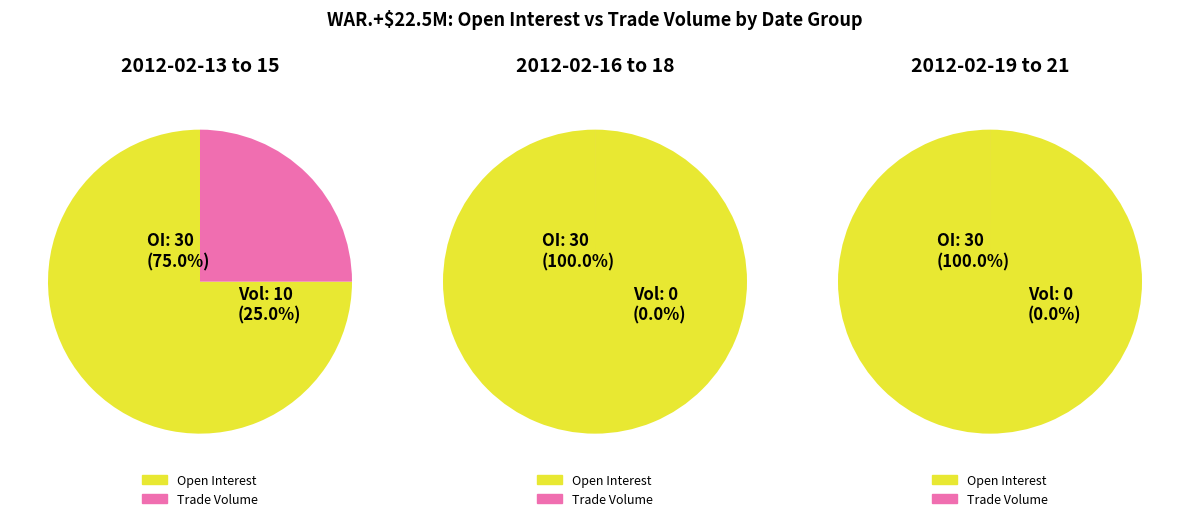

Do 2012-02-17 and 2012-02-15 together represent more than half of the pie?

No